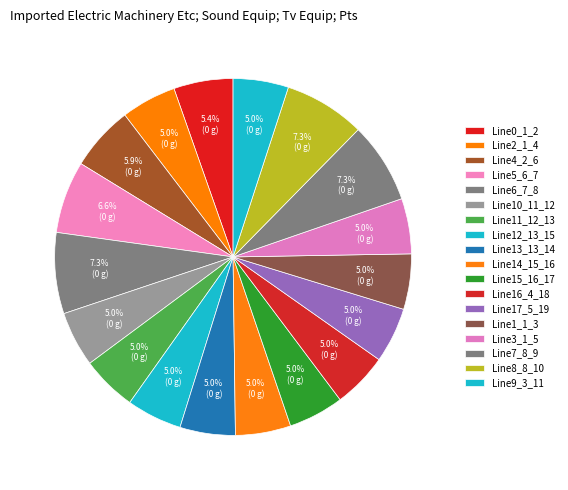

Which slice is the largest?

Line6_7_8